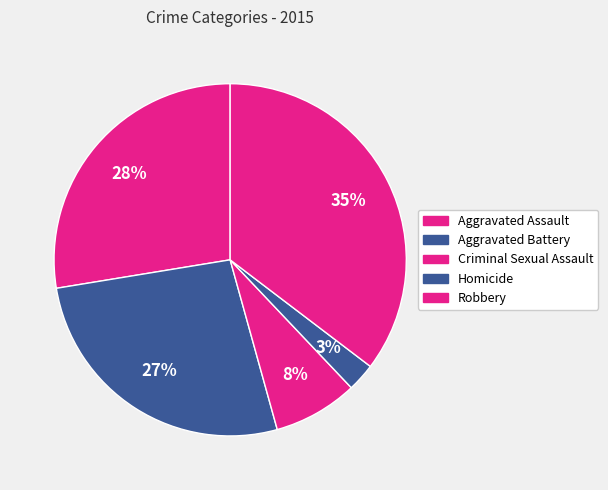

How many slices are in this pie chart?

5